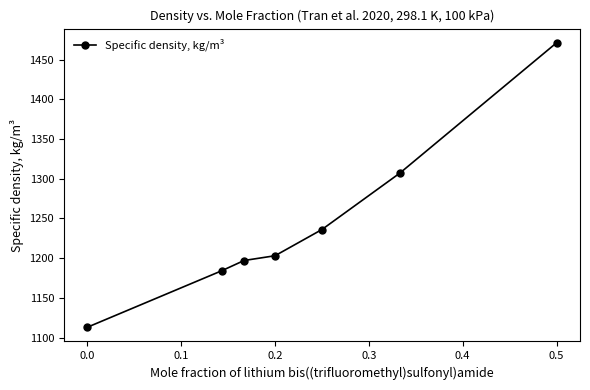

What is the value of the 1st point from the left?

1113